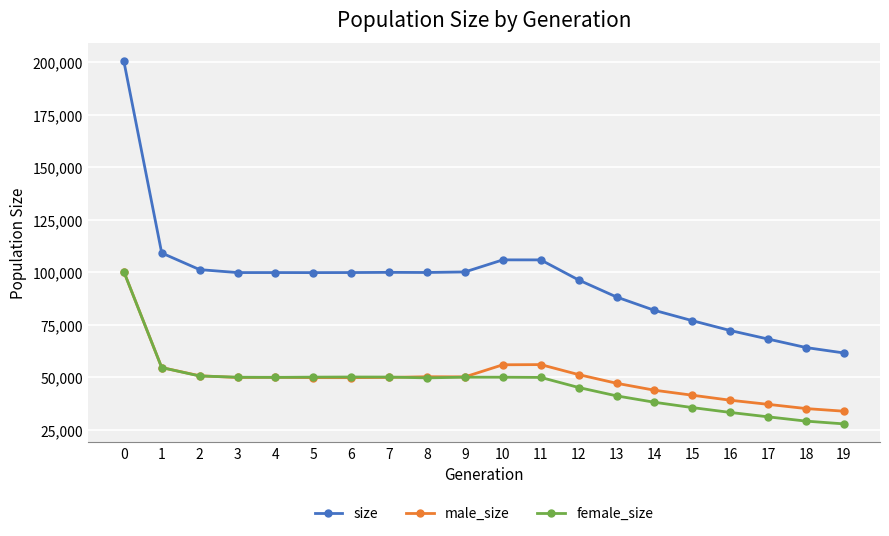

True or false: size has more than 0 interior local peaks.

True